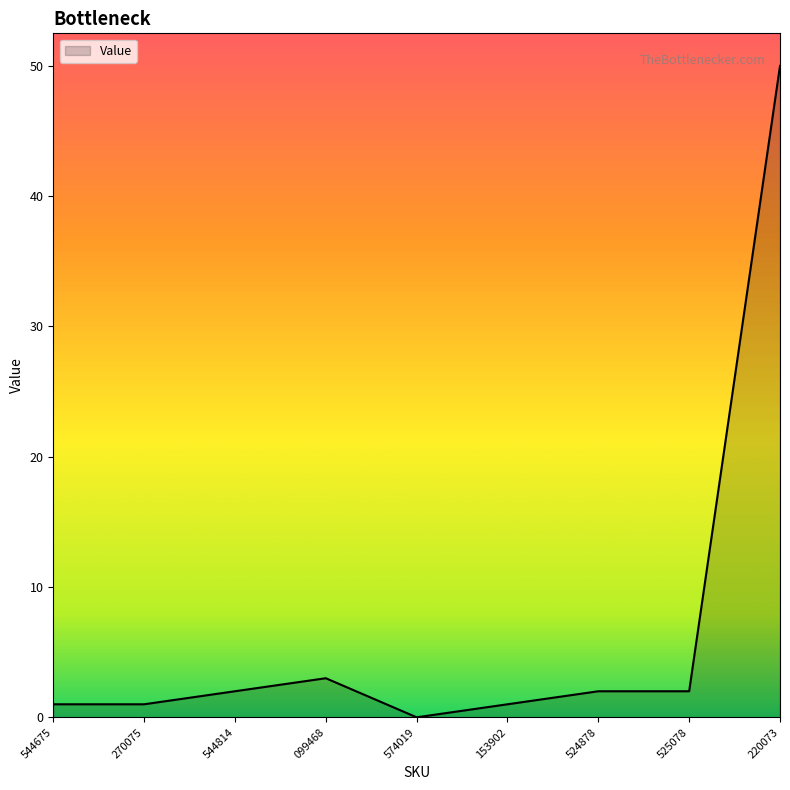

What is the difference between the maximum and minimum values?

50